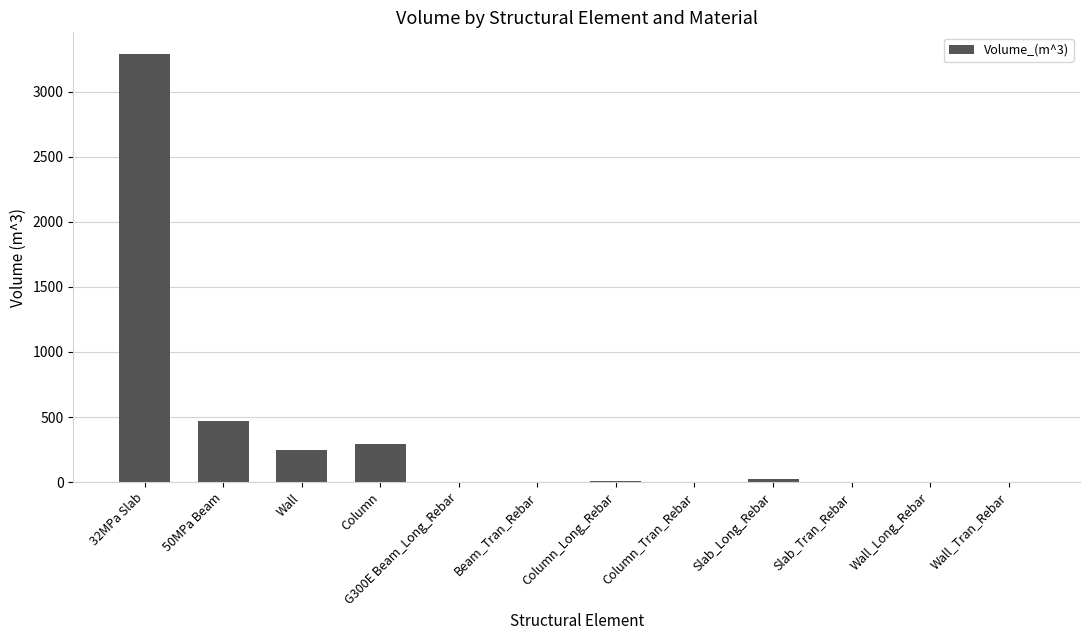

What is the sum of all values?

4337.5